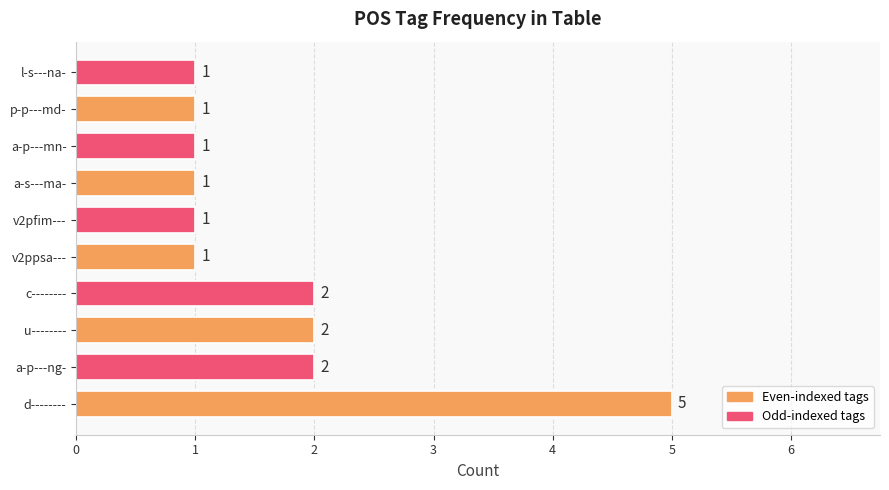

Between c-------- and a-s---ma-, which is larger?

c--------